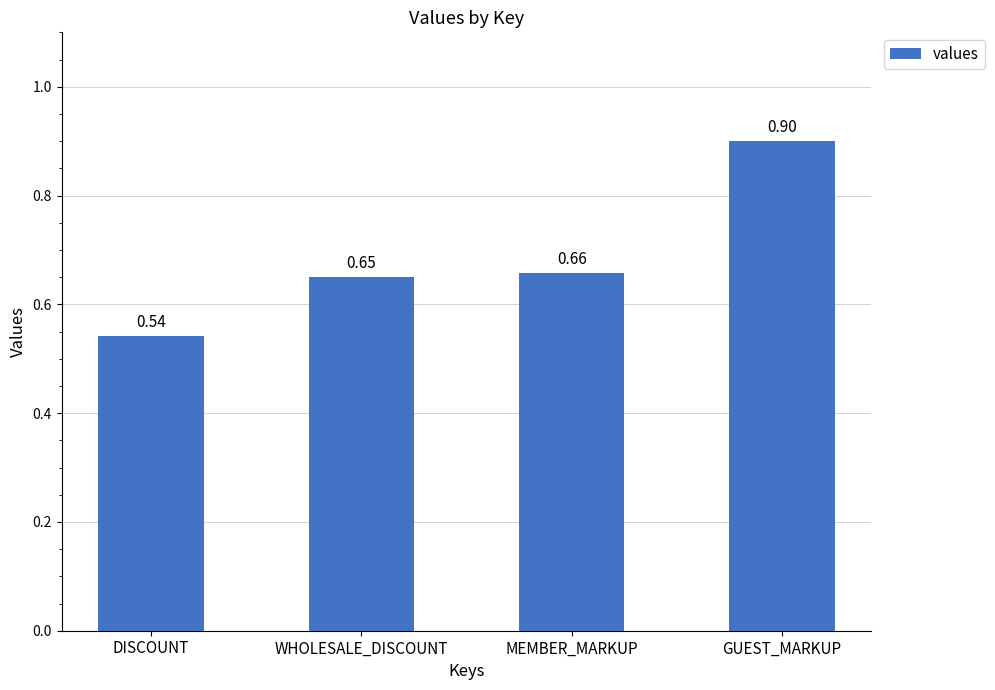

Which category has the lowest value across all series?

DISCOUNT